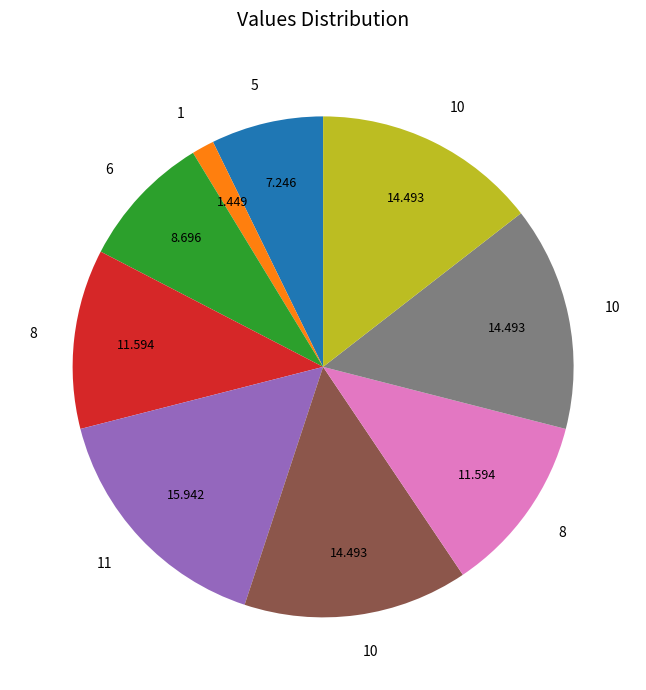

Is there any slice that represents more than half of the pie?

No